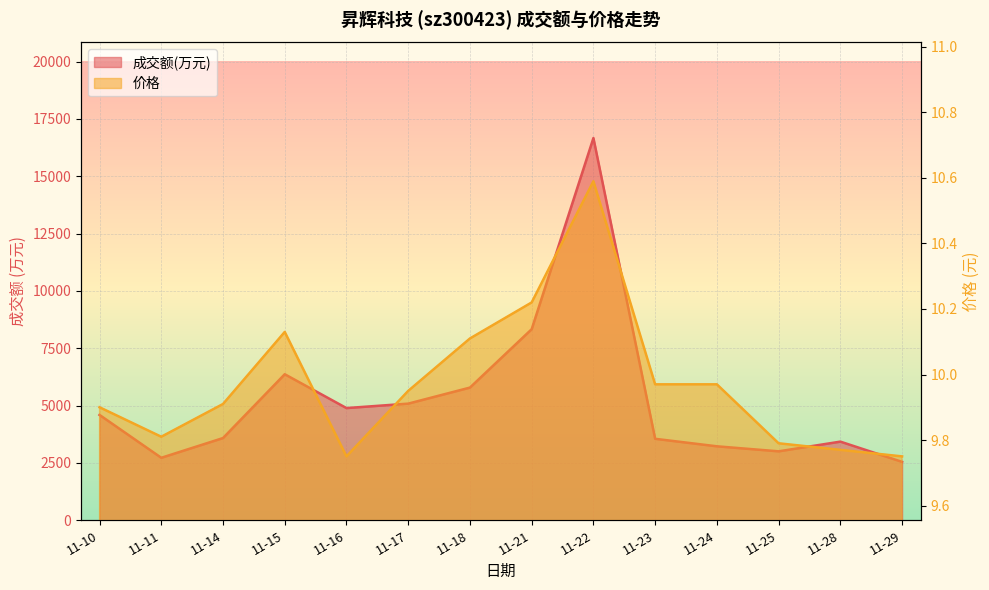

What is the sum of all 价格 values?

139.6